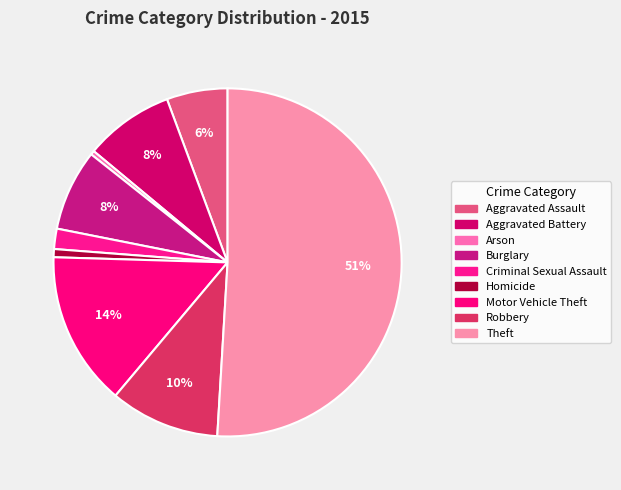

Which slice is the largest?

Theft